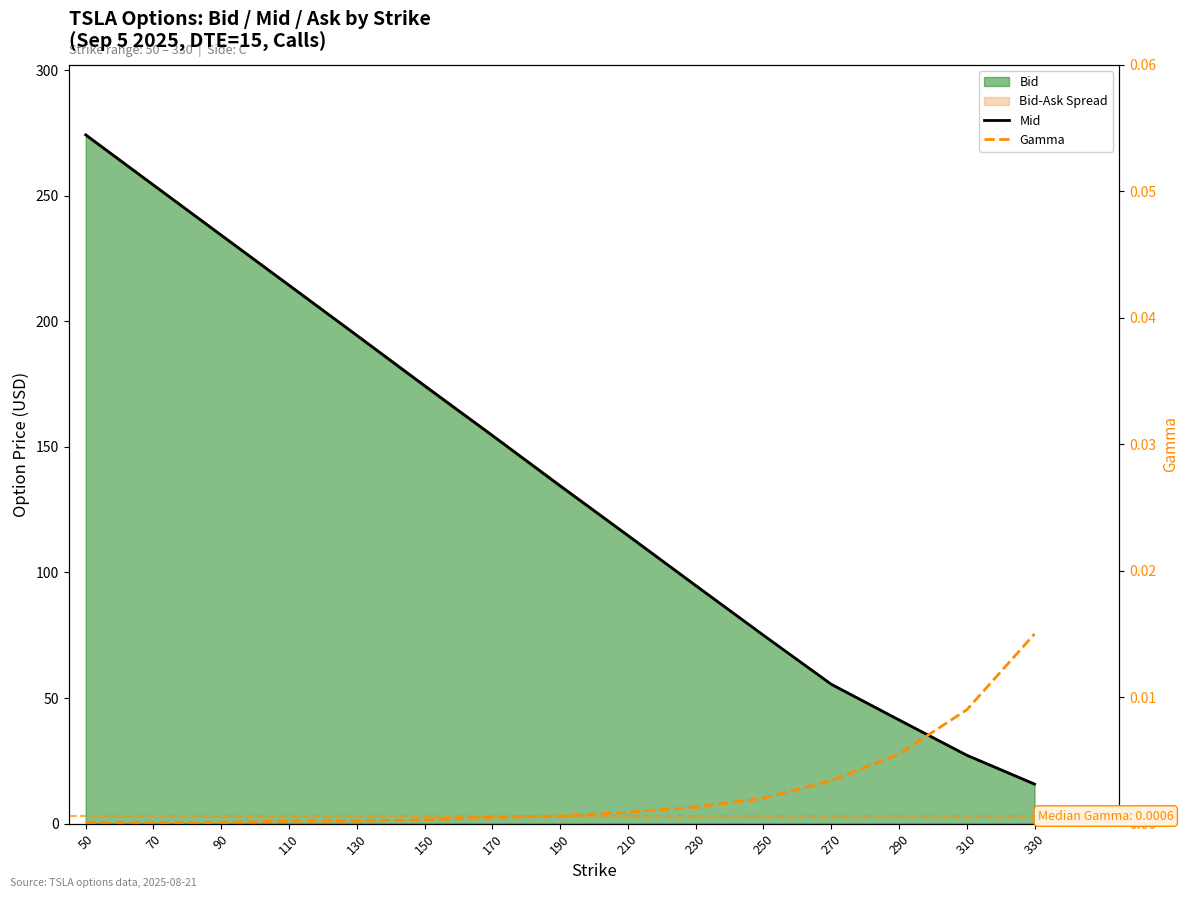

Reading left to right, list all the values displayed in this chart.

Mid: 274.2	254.2	234.2	214.3	194.4	174.3	154.5	134.5	114.7	94.8	75.0	55.5	41.3	27.2	15.8
Gamma: 0.0	0.0	0.0	0.0	0.0	0.0	0.0	0.0	0.0	0.0	0.0	0.0	0.0	0.0	0.0